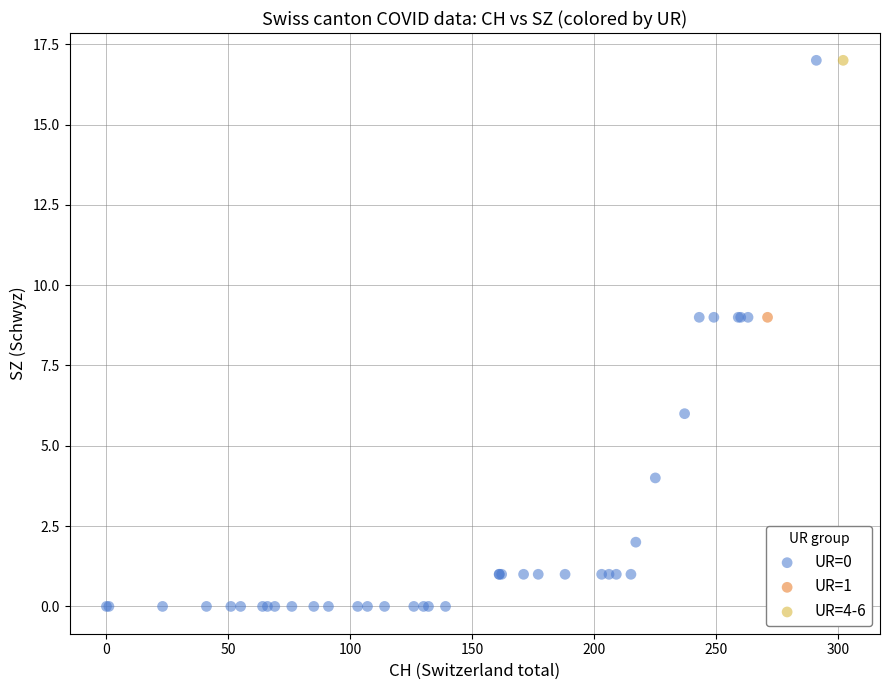

What are all the series names shown in the legend?

UR=0, UR=1, UR=4-6